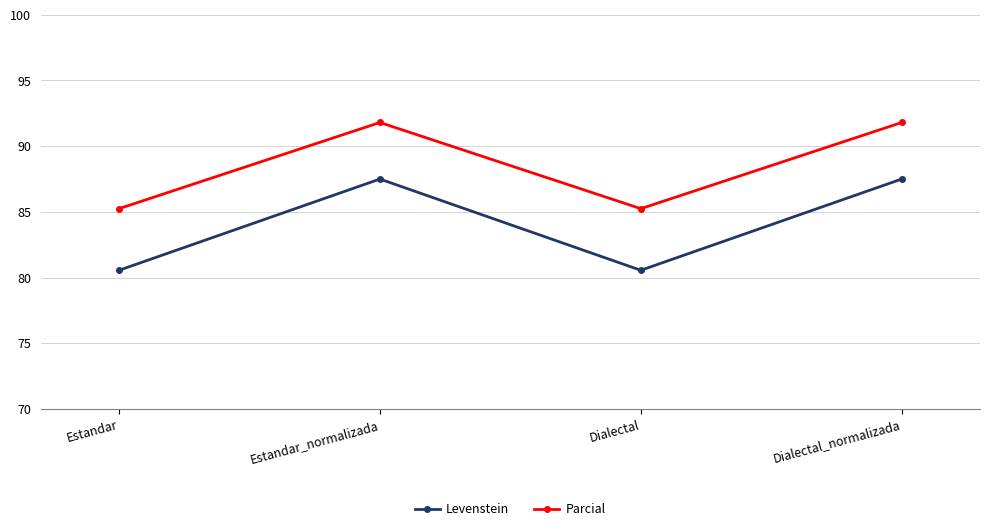

At which category does Parcial reach its first local peak?

Estandar_normalizada